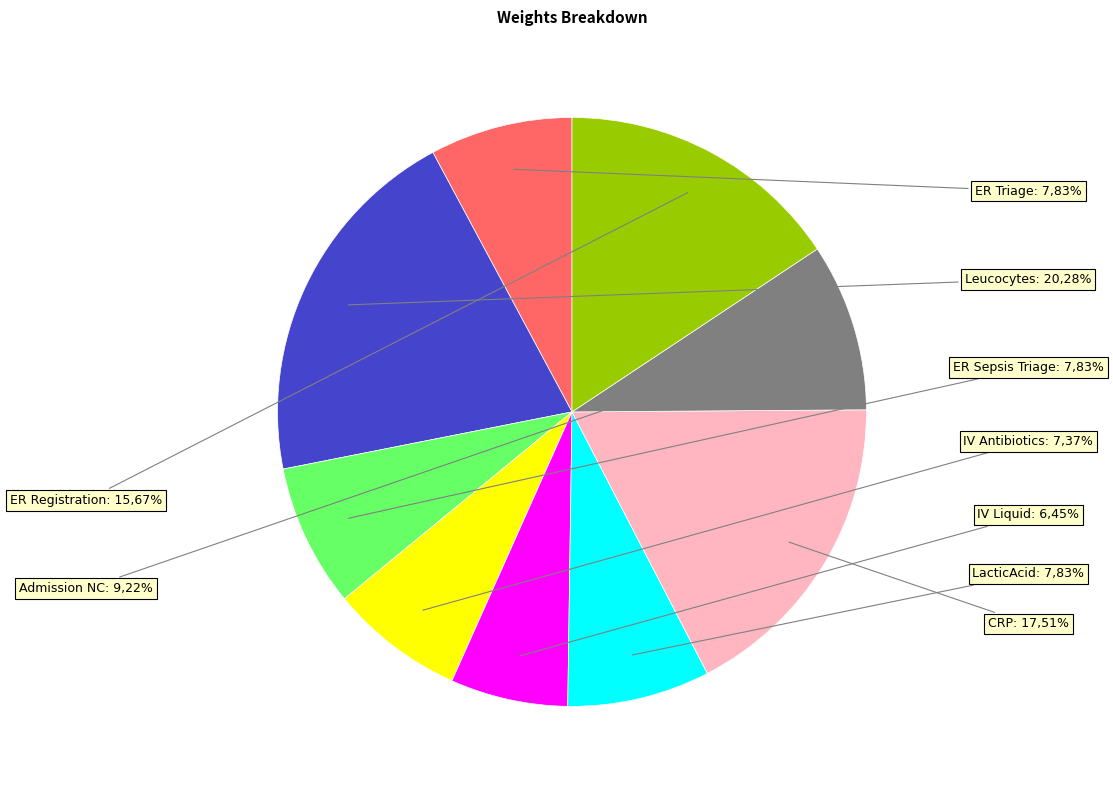

Rank the categories by value from lowest to highest.

IV Liquid, IV Antibiotics, ER Triage, ER Sepsis Triage, LacticAcid, Admission NC, ER Registration, CRP, Leucocytes